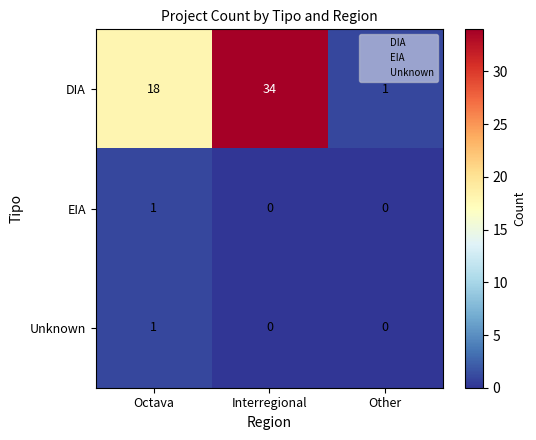

Between Octava and Interregional, which series saw the biggest shift?

DIA